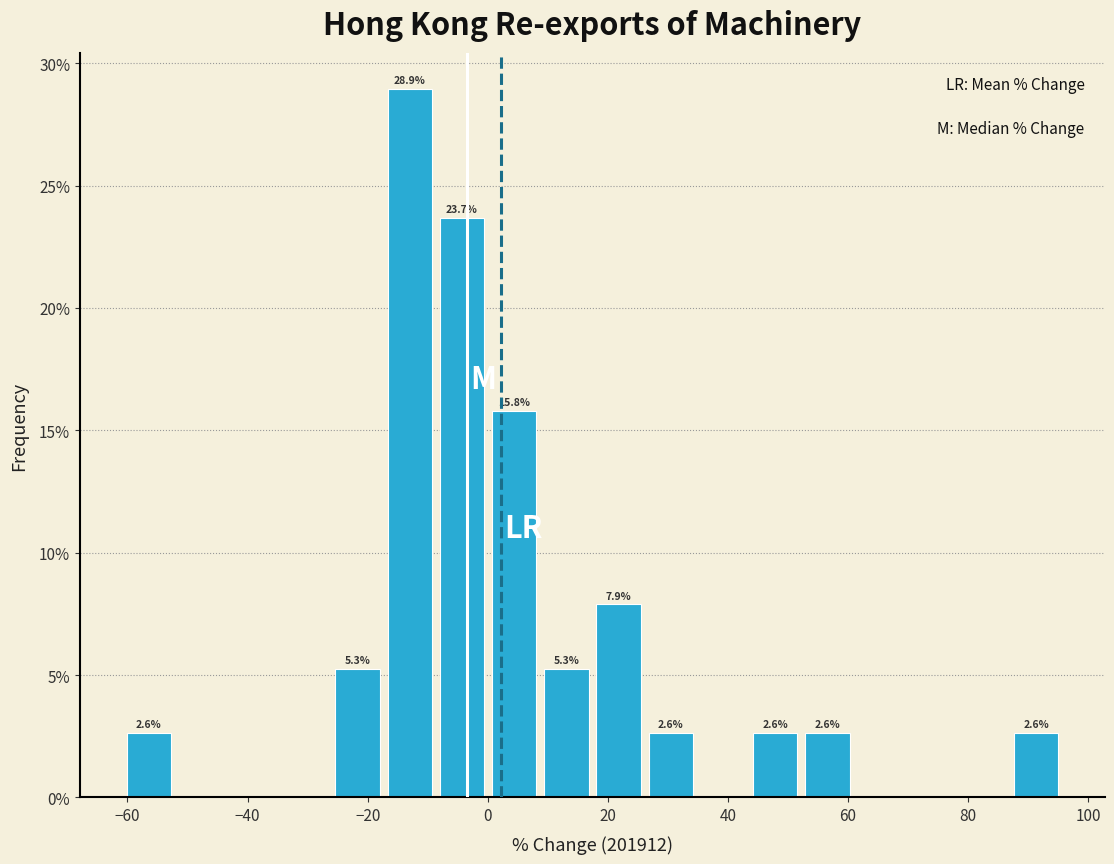

Over which range of the x-axis is the bar tallest?

-16 to -8